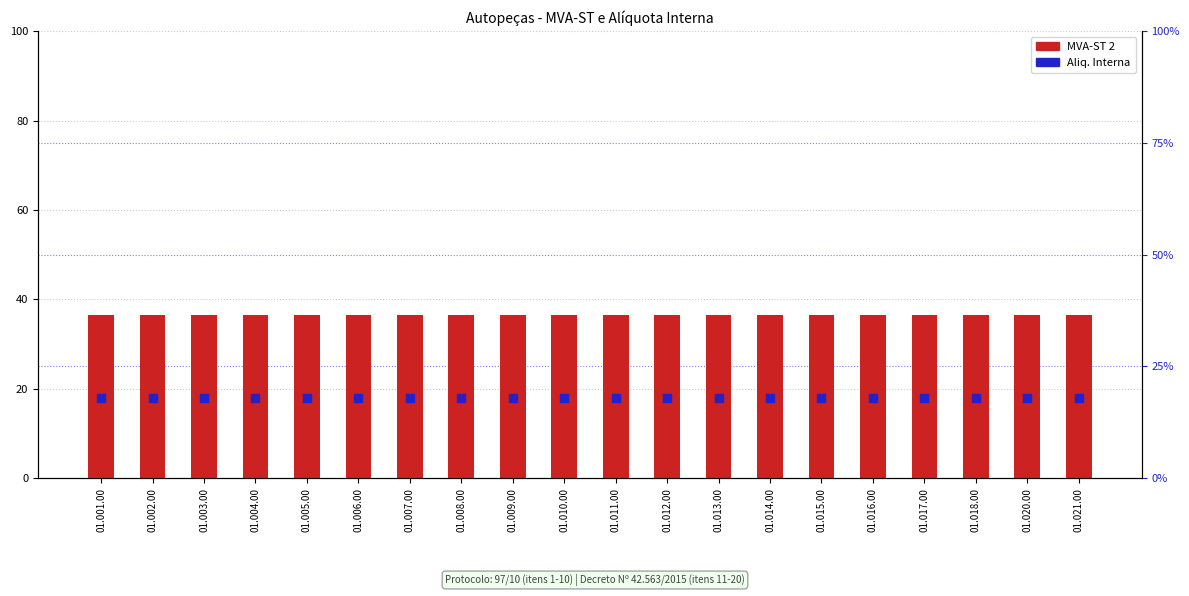

At how many categories does at least one series exceed 29?

20